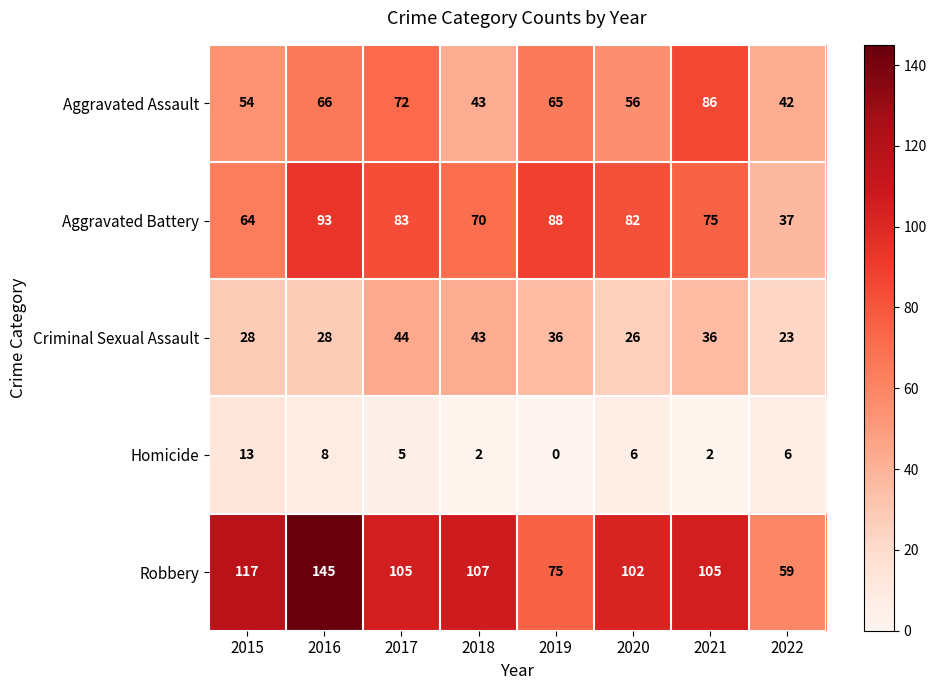

At how many categories does at least one series exceed 75?

7